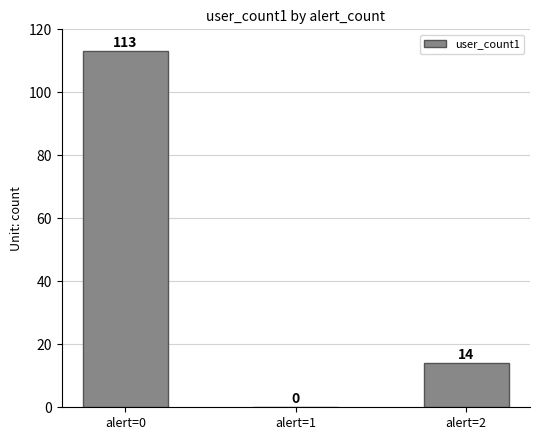

What is the sum of the values at alert=0 and alert=1?

113